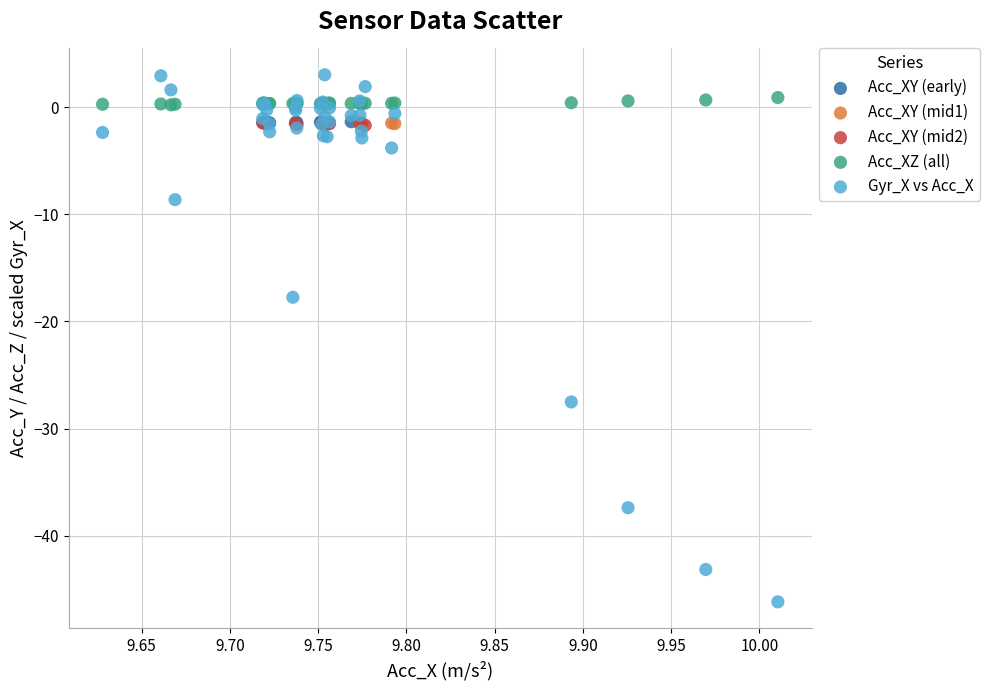

Which series has the widest spread of Y values?

Gyr_X vs Acc_X